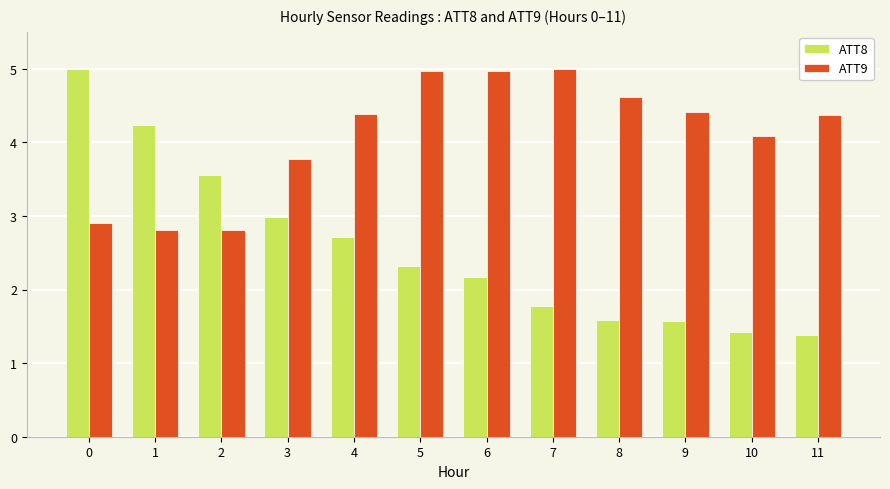

What is the greatest value displayed?

5.0